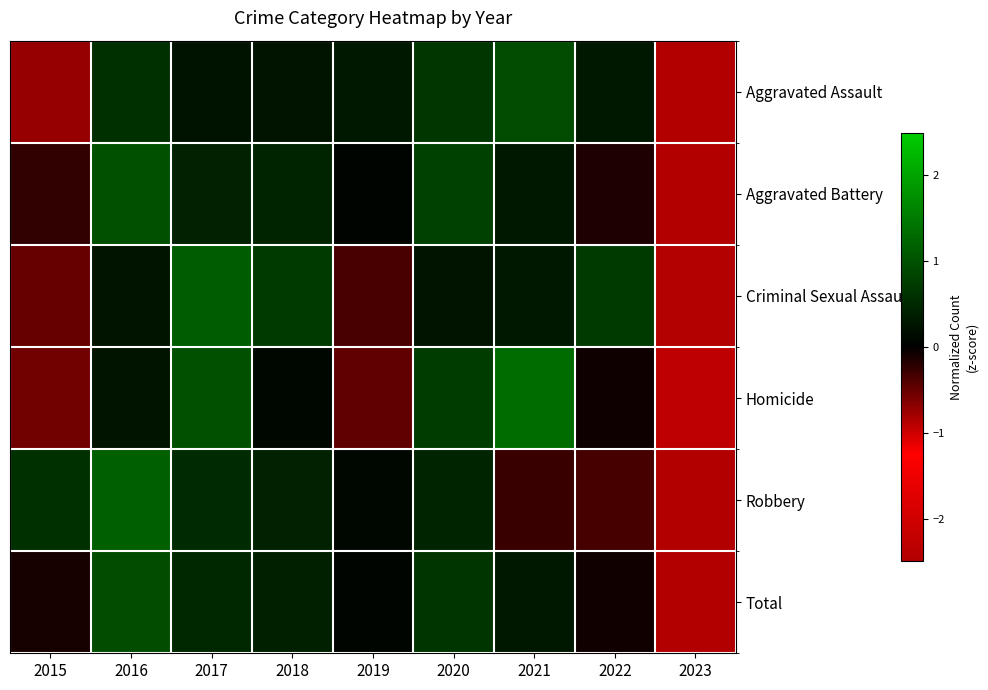

Reading right to left, list all the values displayed in this chart.

Aggravated Assault: 2023=-2.6	2022=0.3	2021=0.9	2020=0.7	2019=0.3	2018=0.2	2017=0.2	2016=0.6	2015=-0.7
Aggravated Battery: 2023=-2.6	2022=-0.2	2021=0.3	2020=0.8	2019=0.0	2018=0.4	2017=0.4	2016=1.0	2015=-0.2
Criminal Sexual Assault: 2023=-2.5	2022=0.7	2021=0.3	2020=0.2	2019=-0.4	2018=0.7	2017=1.1	2016=0.2	2015=-0.5
Homicide: 2023=-2.3	2022=-0.1	2021=1.3	2020=0.7	2019=-0.5	2018=0.1	2017=1.0	2016=0.3	2015=-0.6
Robbery: 2023=-2.5	2022=-0.3	2021=-0.3	2020=0.4	2019=0.1	2018=0.4	2017=0.5	2016=1.2	2015=0.6
Total: 2023=-2.7	2022=-0.1	2021=0.3	2020=0.7	2019=0.1	2018=0.4	2017=0.5	2016=0.9	2015=-0.1